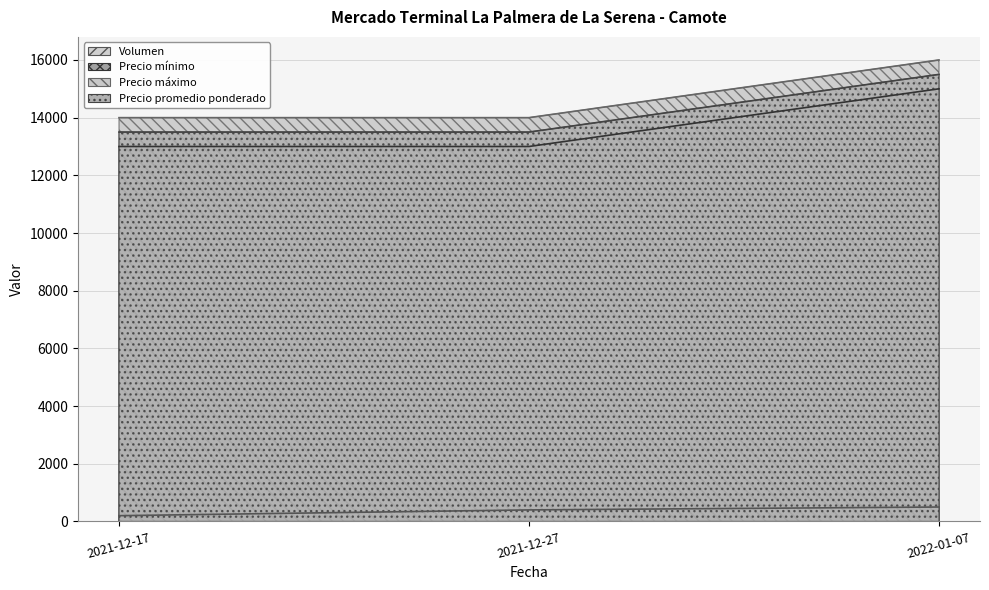

The Volumen series shows 86 at 2021-12-17. True or false?

False